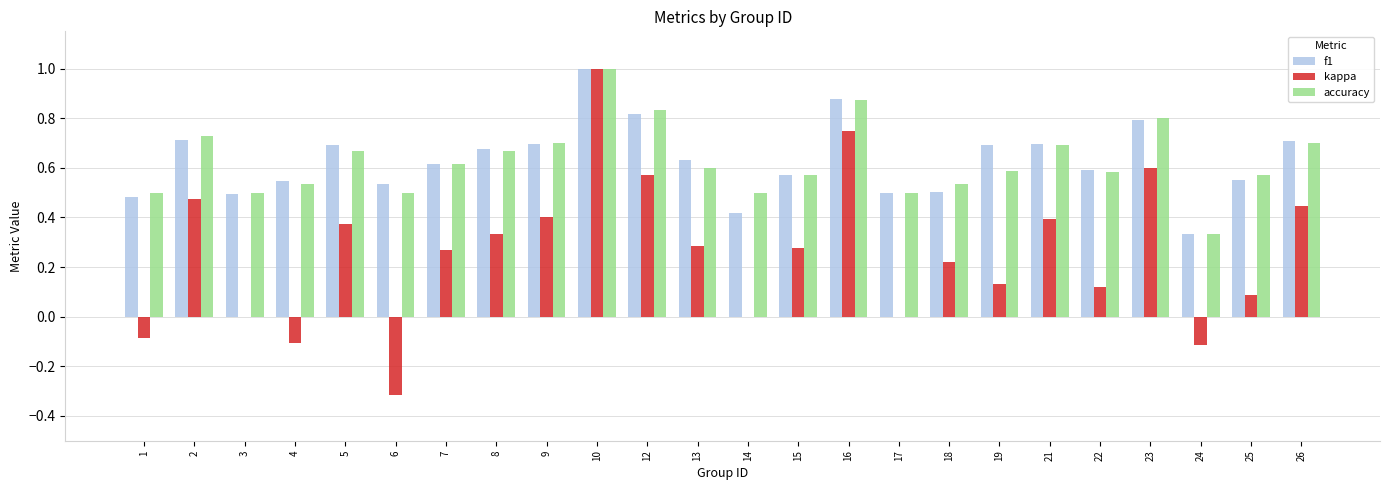

What is the sum of all f1 values?

15.1